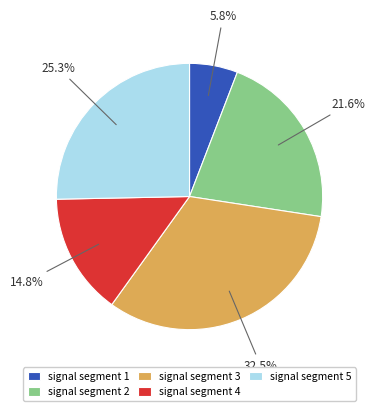

Does any single category account for the majority?

No